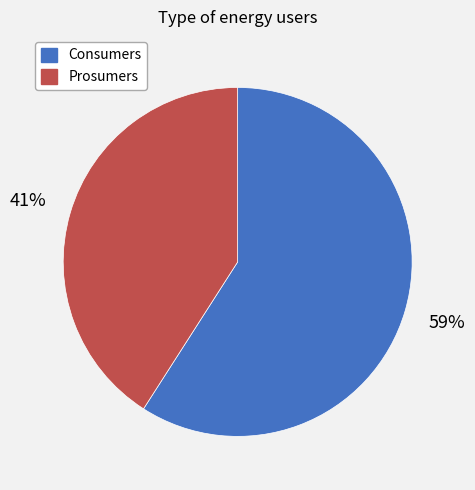

Rank the categories by value from lowest to highest.

Prosumers, Consumers